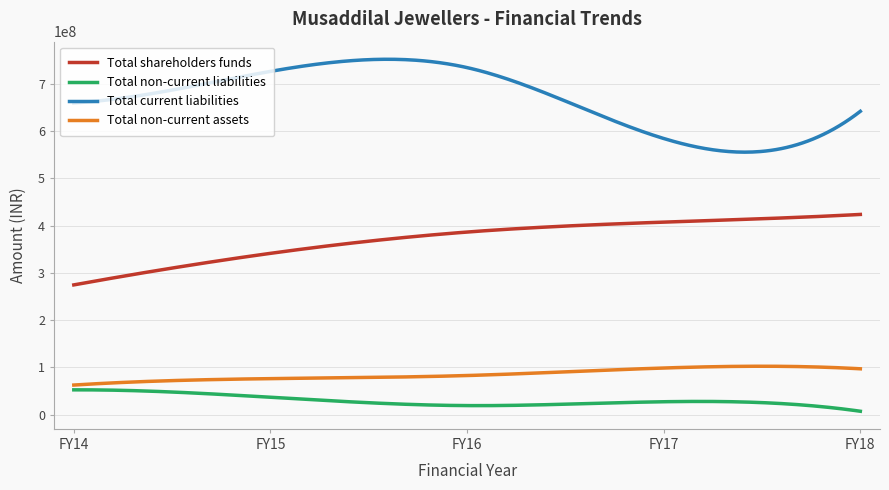

Which series has the widest spread of values?

Total current liabilities